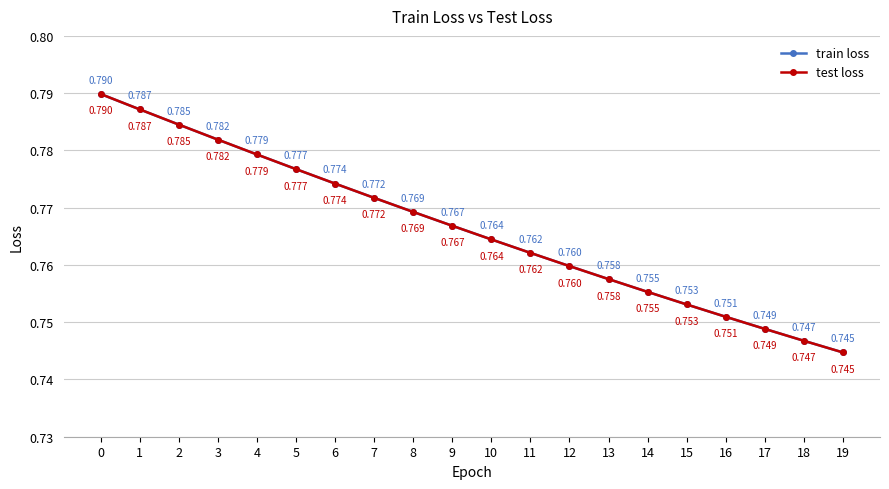

Does the chart have visible grid lines?

Yes